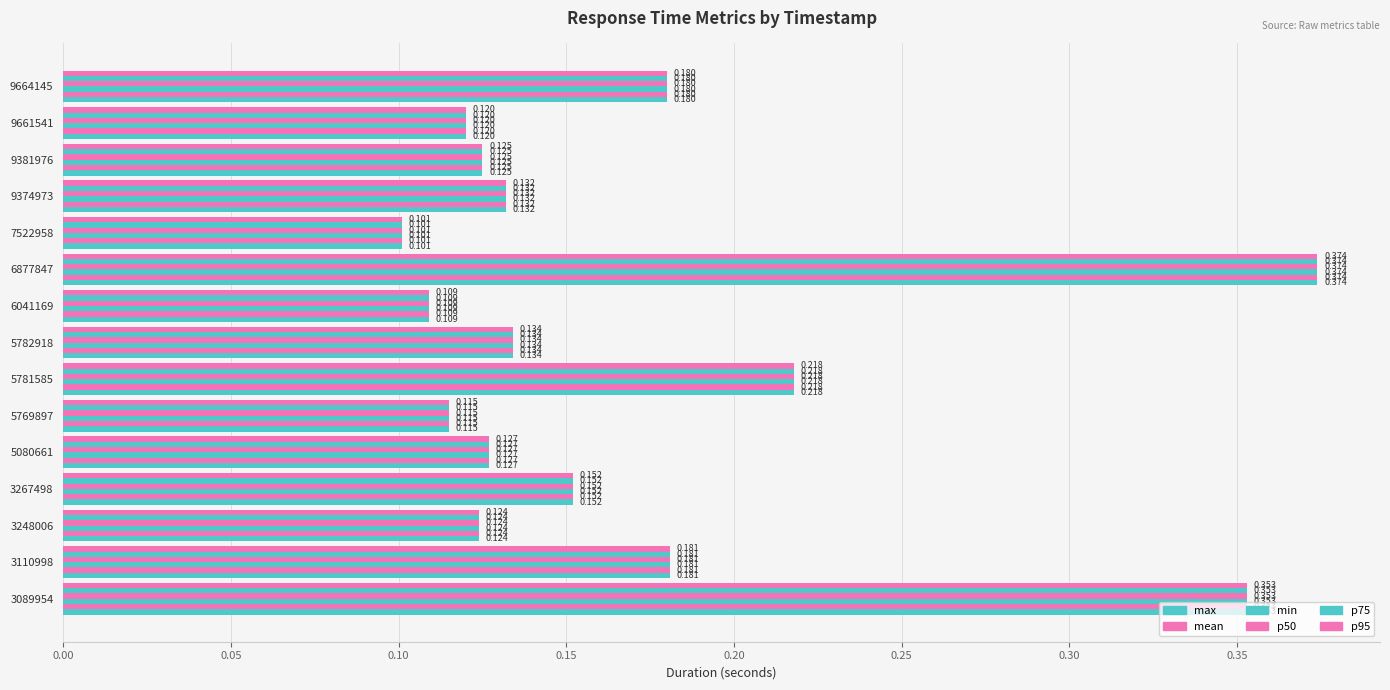

Count the number of categories in the chart.

15